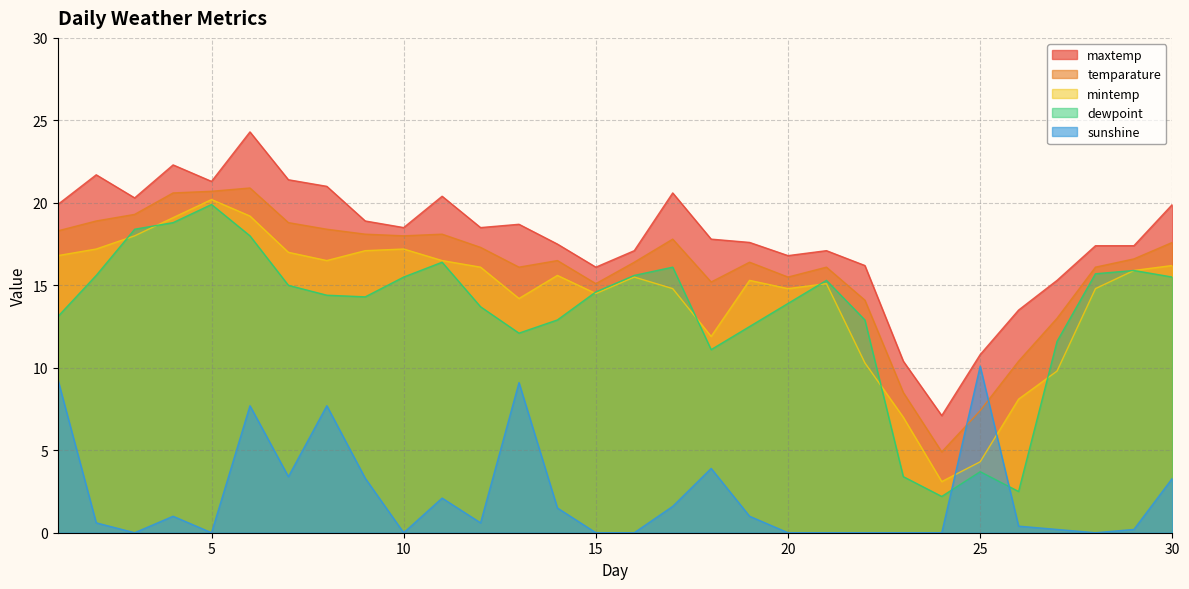

Which label corresponds to the smallest value in the chart?

3